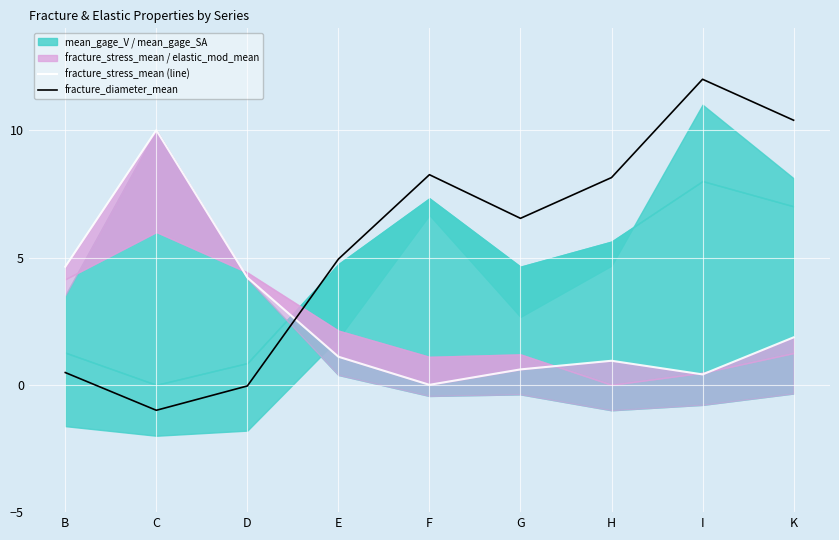

What is the label of the 1st point from the right?

K